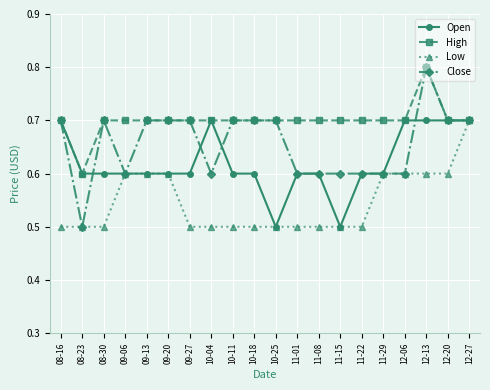

What is the lowest value of the Open series?

0.5